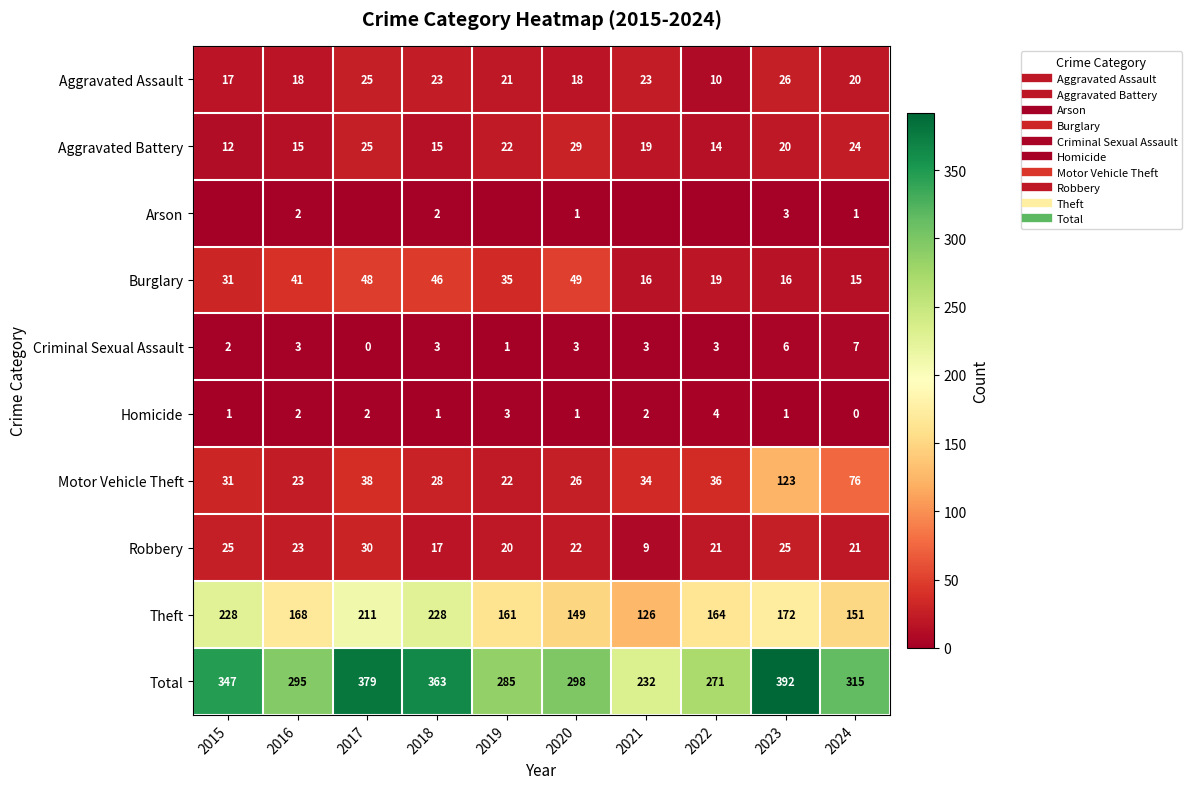

Is it true that Arson equals -2 at 2021?

False